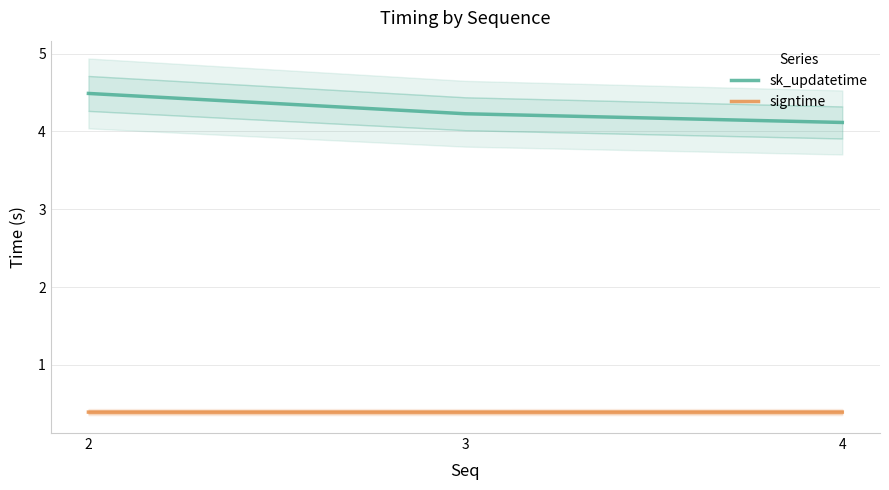

Reading left to right, extract all data points from this chart.

sk_updatetime: 2=4.5	3=4.2	4=4.1
signtime: 2=0.4	3=0.4	4=0.4